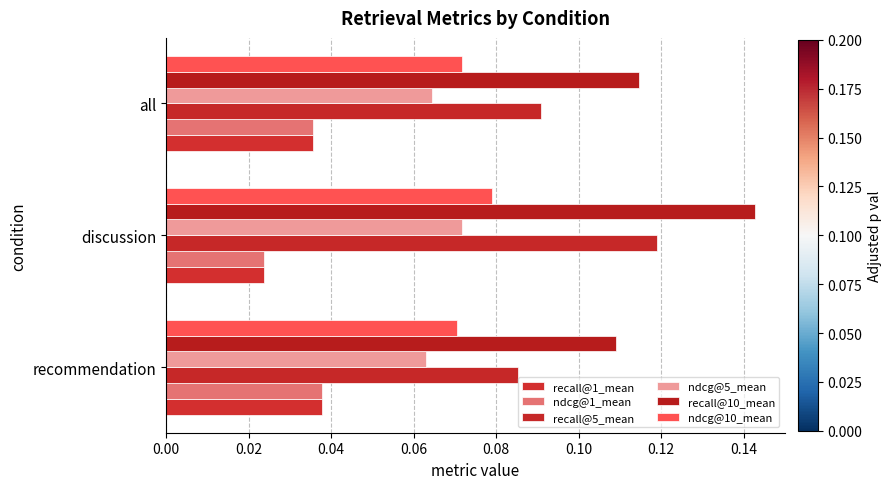

What is the value of the ndcg@10_mean bar at the 2nd from the left?

0.1